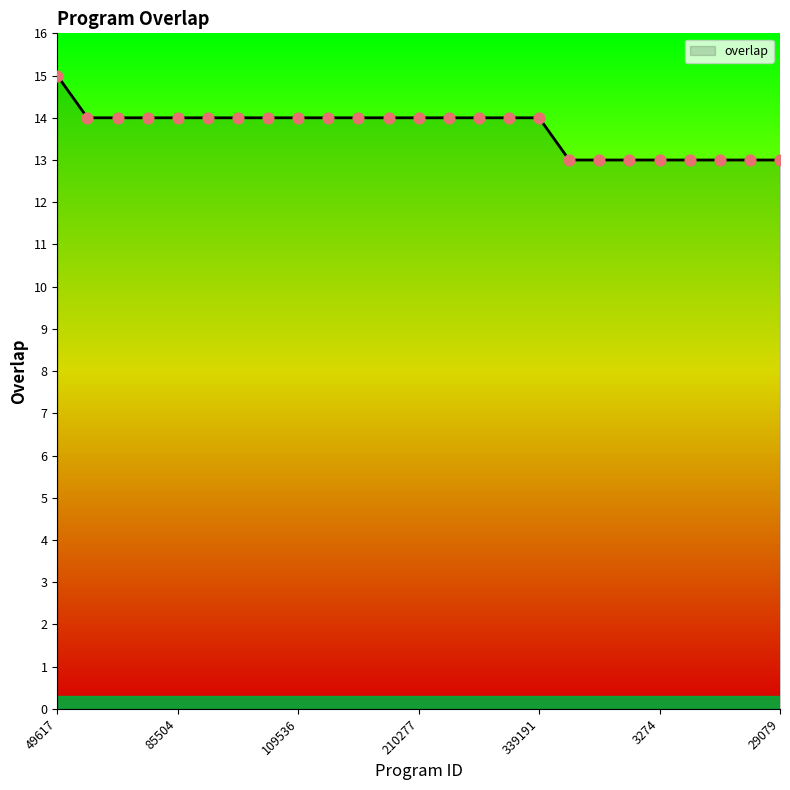

What is the maximum value shown in the chart?

15